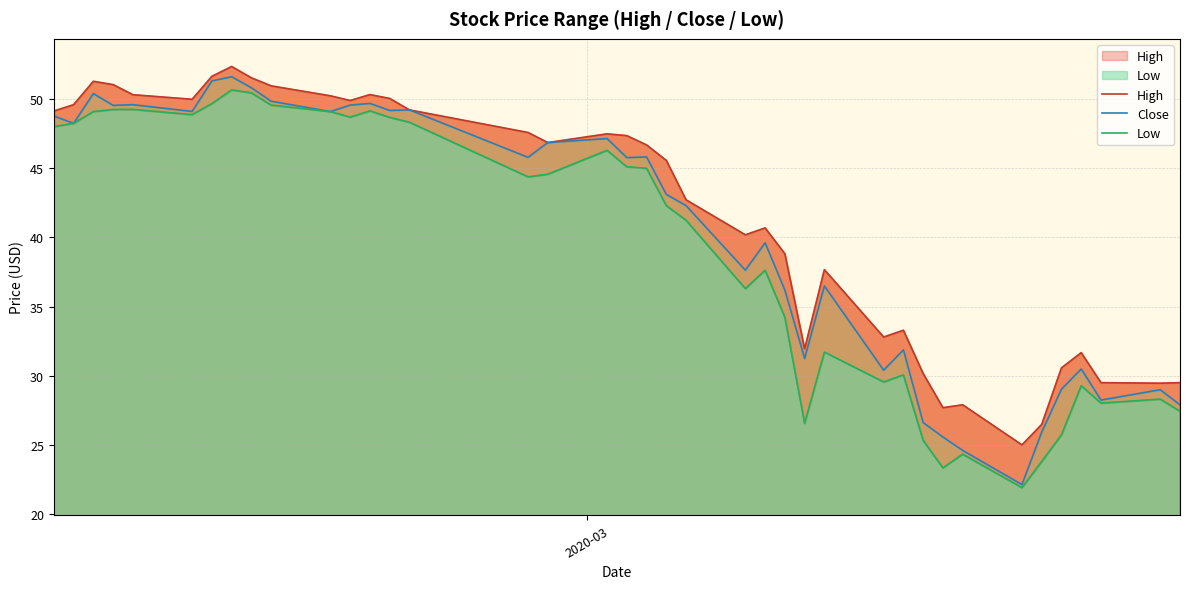

True or false: Close and High intersect in this chart.

False